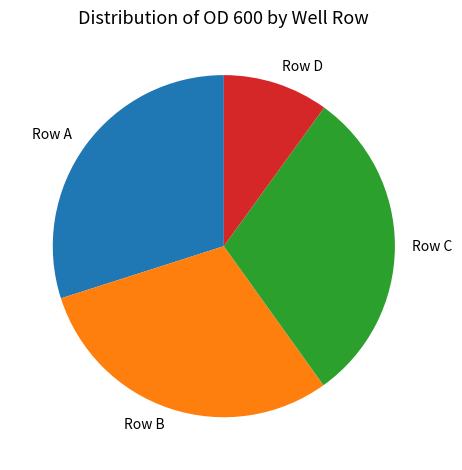

Which slice is the smallest?

Row D